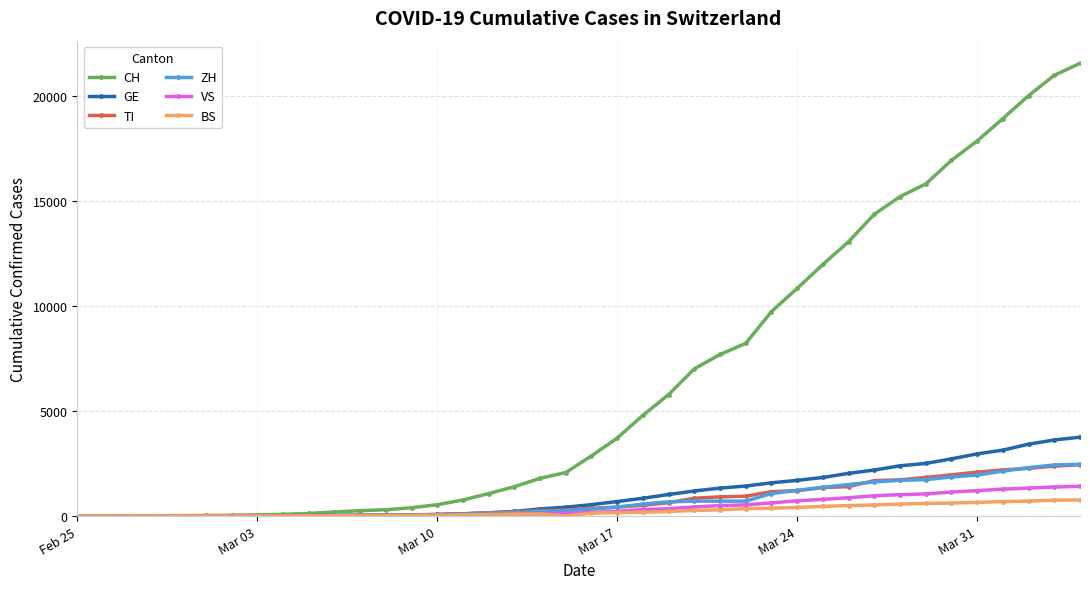

What is the greatest value displayed?

21534